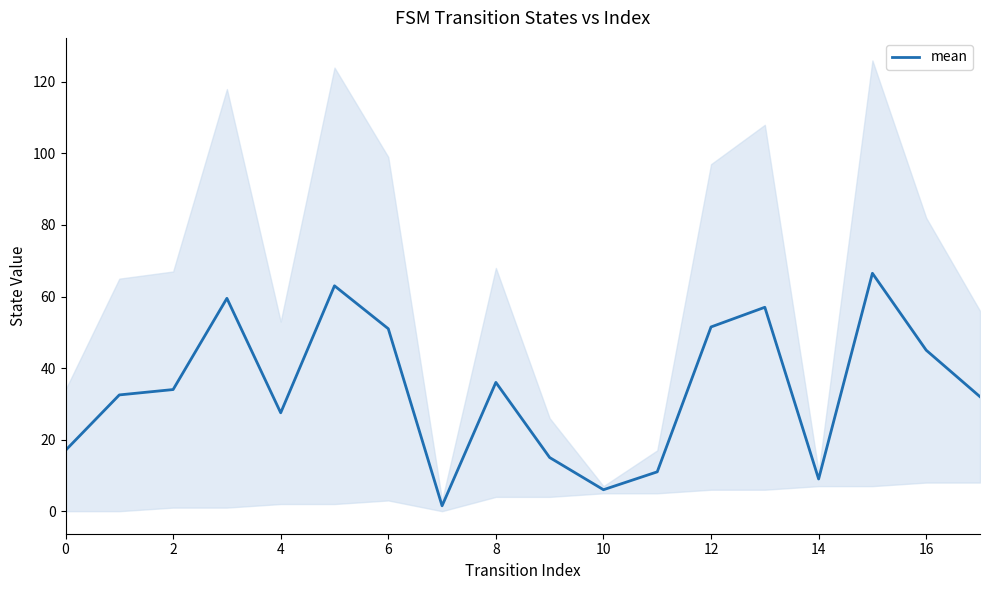

What is the difference between the maximum and minimum values?

65.0